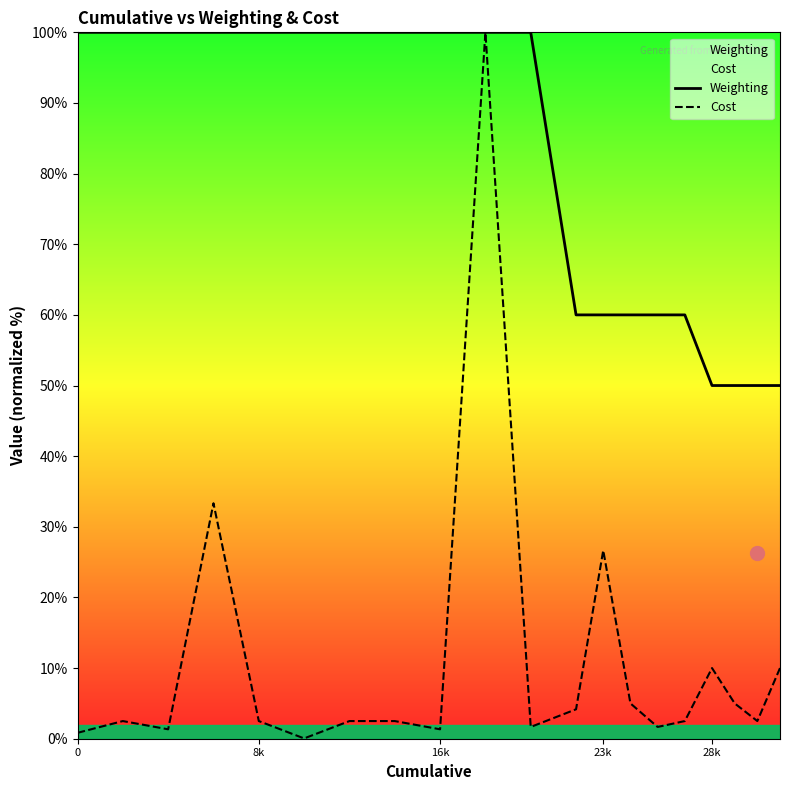

List the series in order of their overall mean, lowest first.

Cost, Weighting